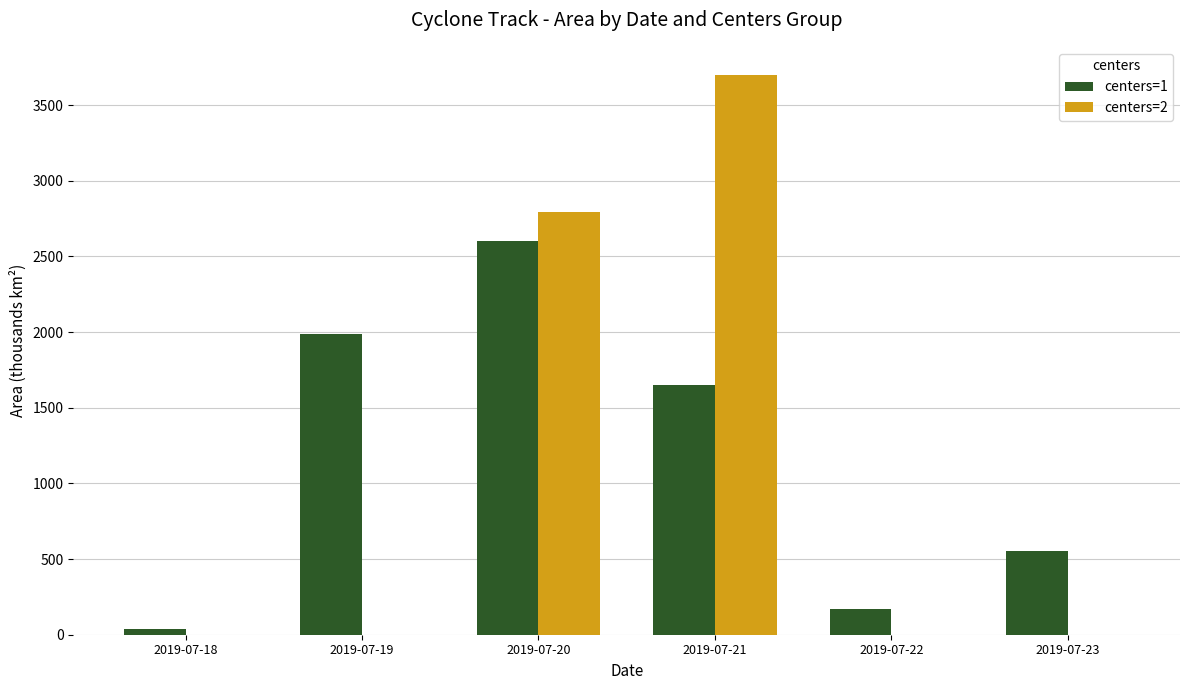

Is the value of centers=1 at 2019-07-20 greater than the value of centers=2 at 2019-07-21?

No